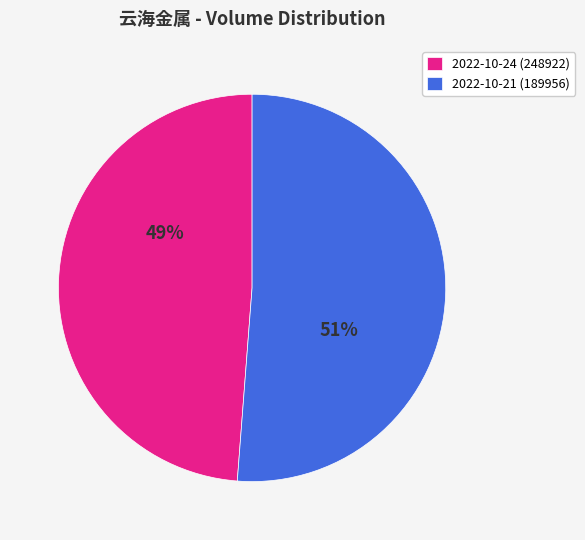

How many slices are in this pie chart?

2